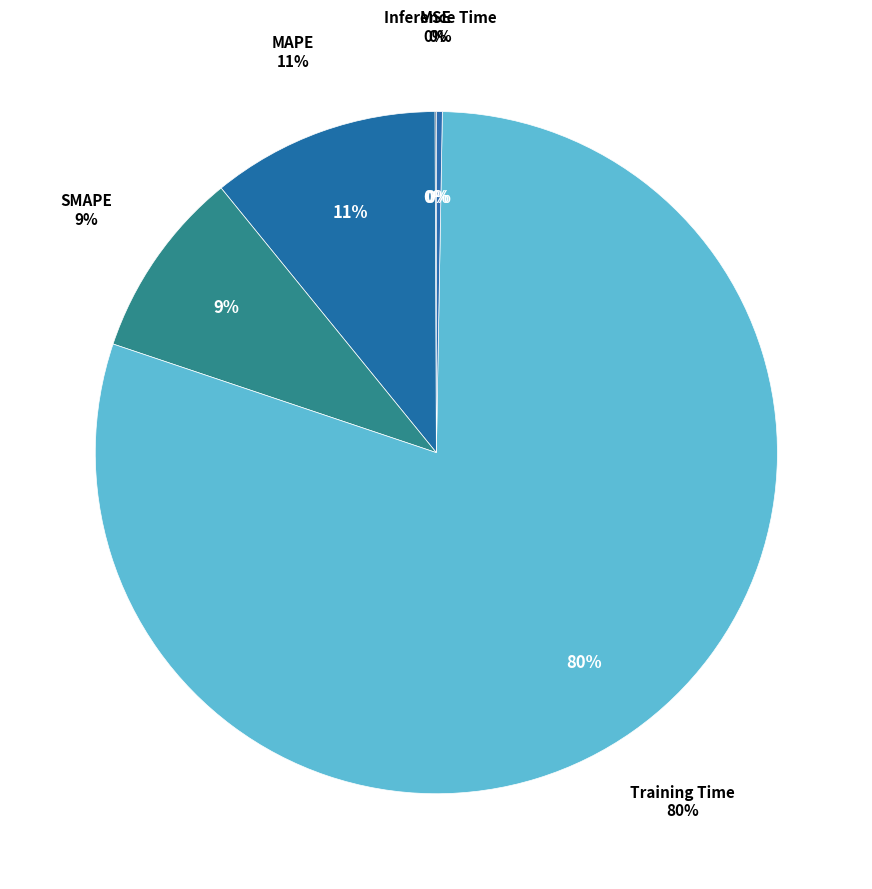

Rank the categories by value from lowest to highest.

MSE, Inference Time, SMAPE, MAPE, Training Time